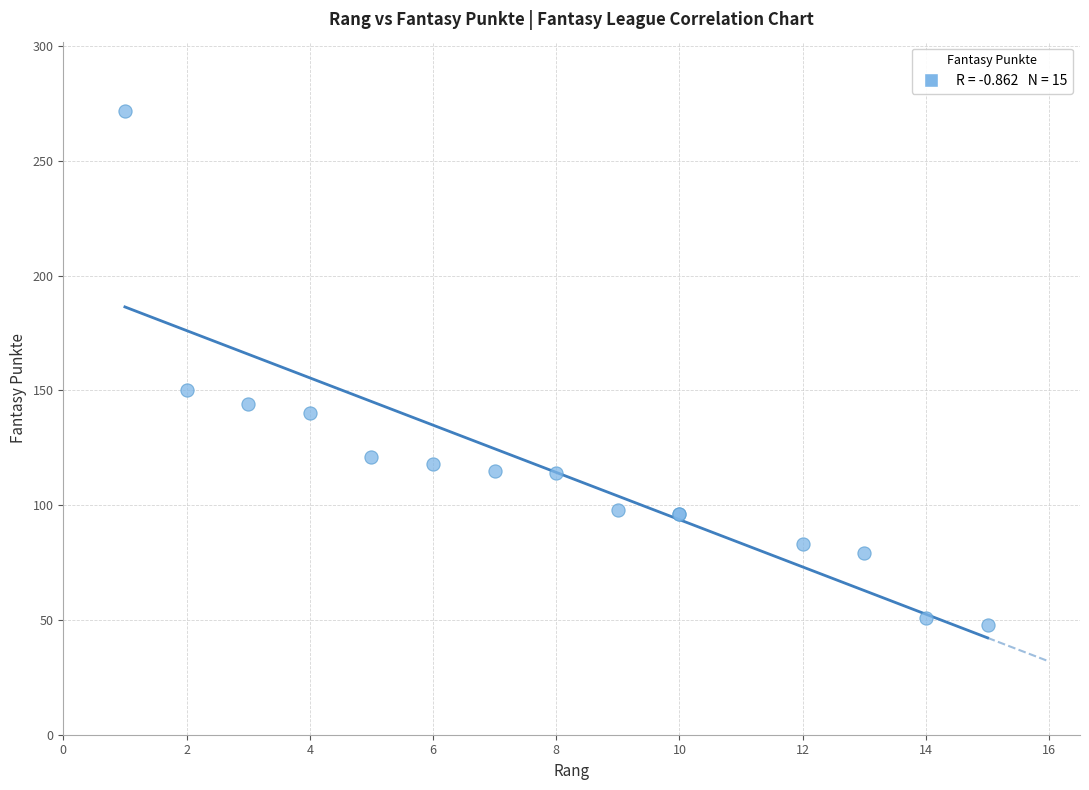

What Y value in the scatter plot is closest to 160?

150